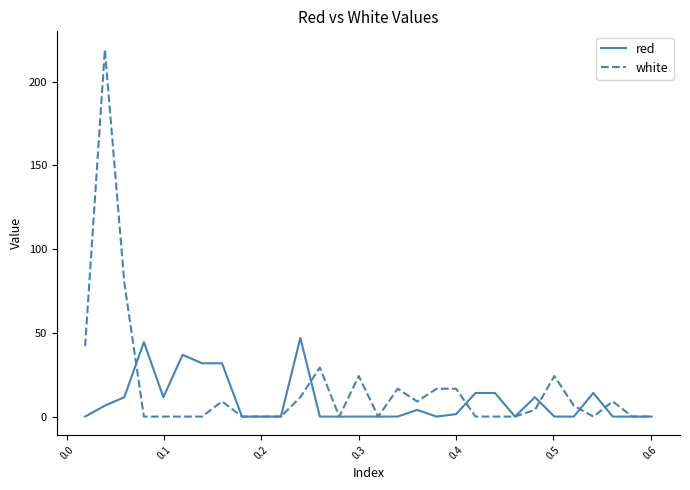

Which series has the widest spread of values?

white